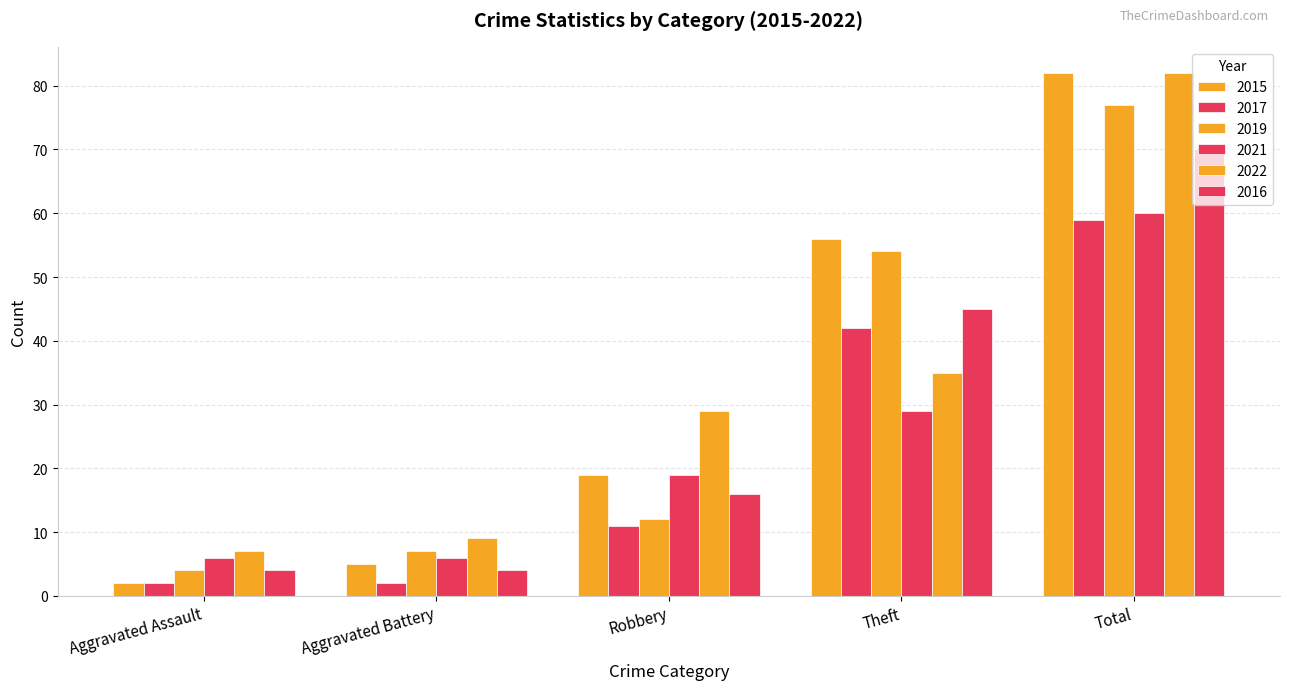

True or false: 2021 has a value of 6 at Aggravated Assault.

True